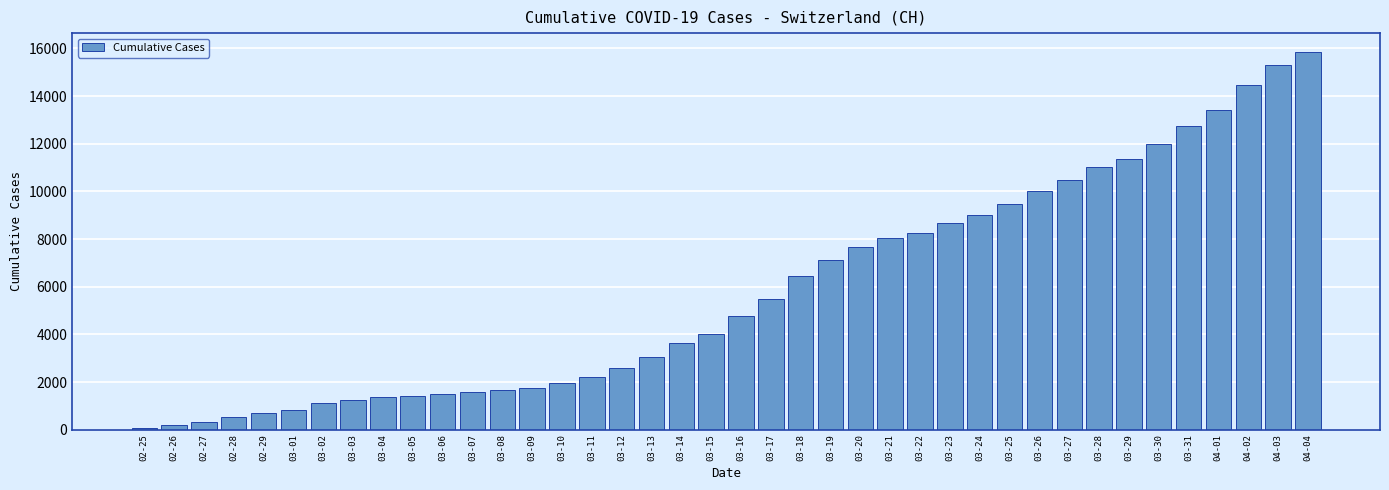

At which category does the chart reach its peak across all series?

04-04